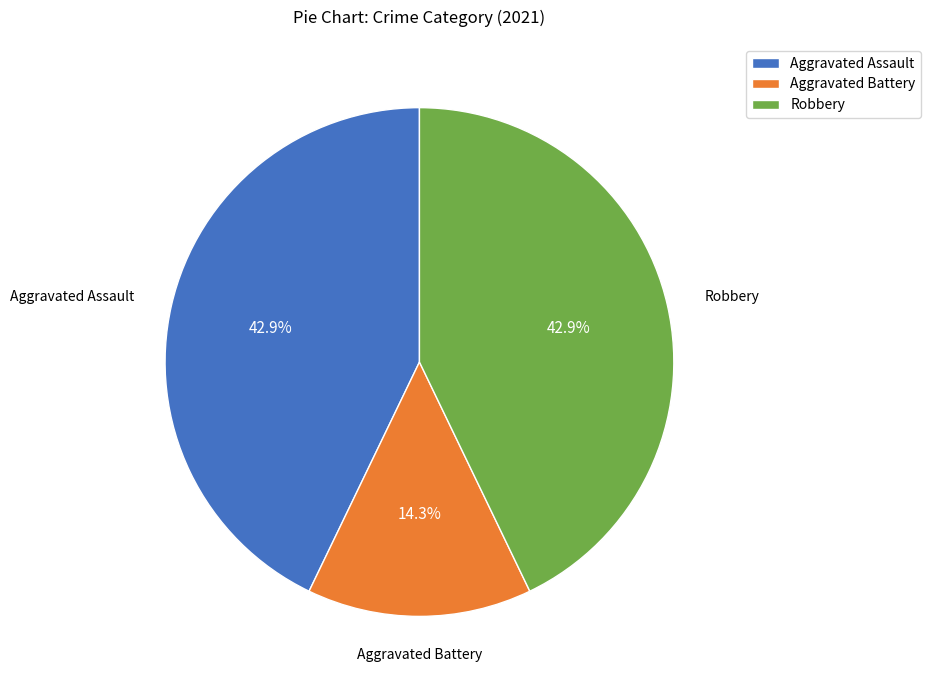

Is there any slice that represents more than half of the pie?

No